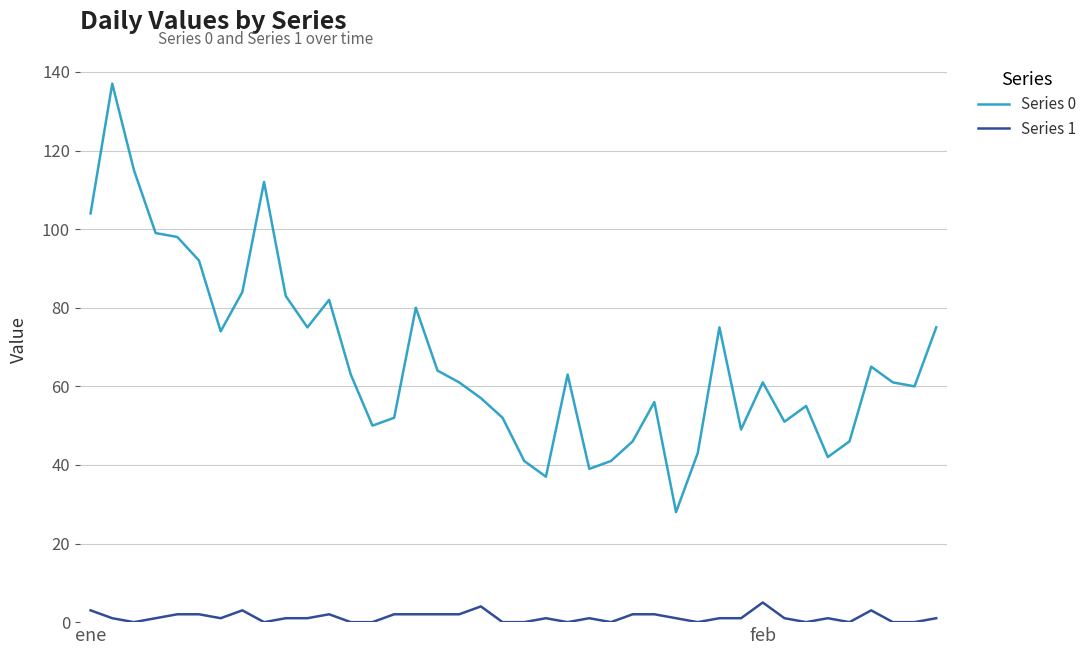

True or false: Series 1 and Series 0 cross at least once.

False